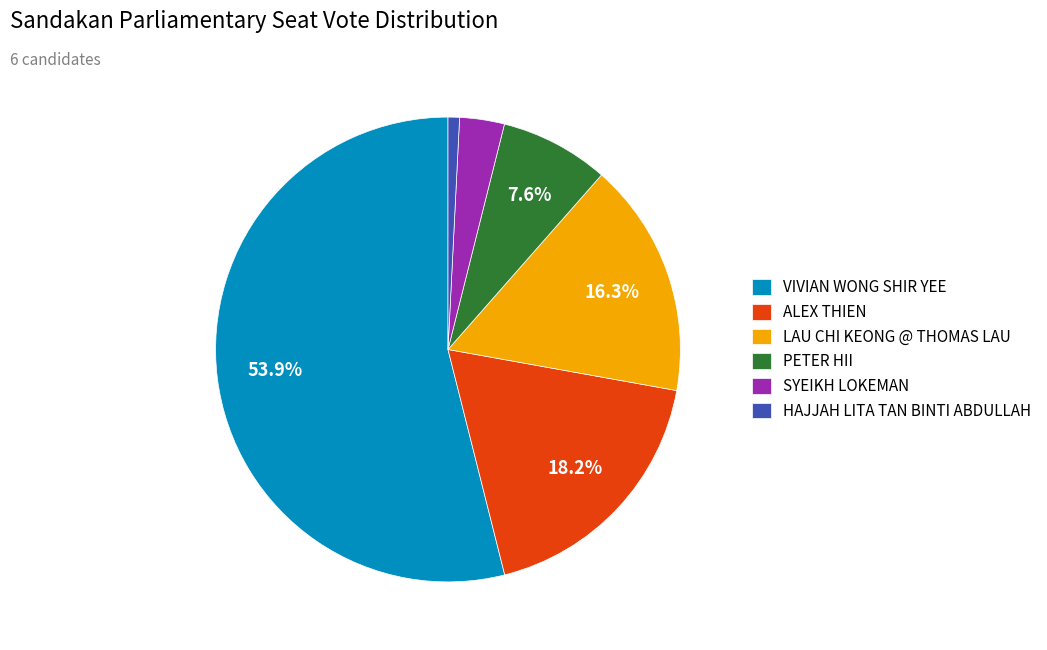

Rank the categories by value from lowest to highest.

HAJJAH LITA TAN BINTI ABDULLAH, SYEIKH LOKEMAN, PETER HII, LAU CHI KEONG @ THOMAS LAU, ALEX THIEN, VIVIAN WONG SHIR YEE